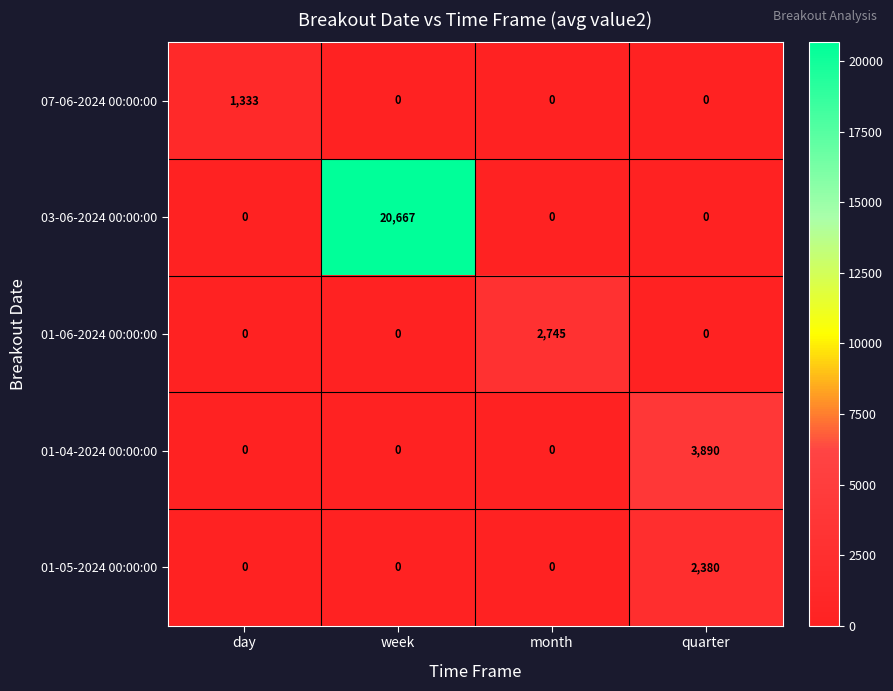

Which series changed the most between day and month?

01-06-2024 00:00:00